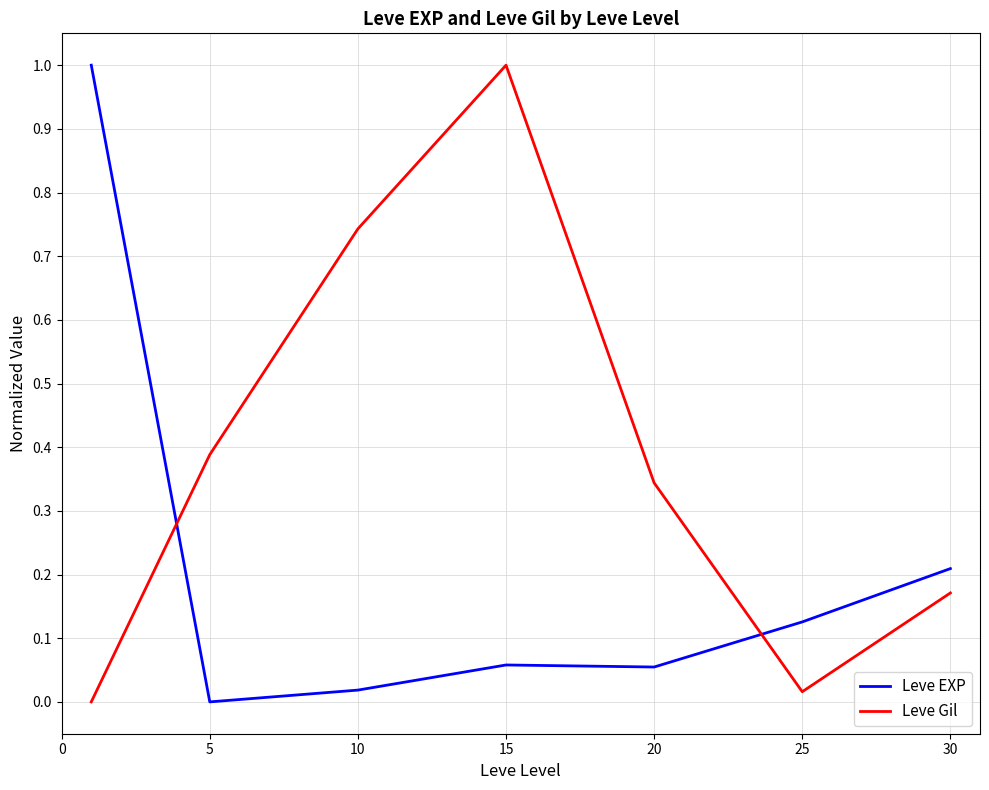

Count the number of categories in the chart.

7